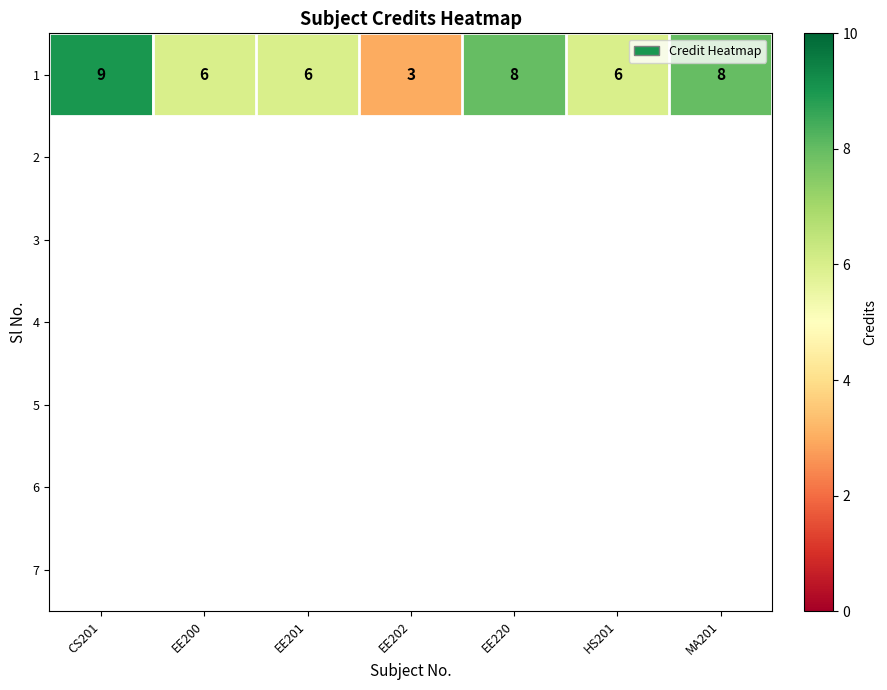

Which category has the highest value across all series?

CS201